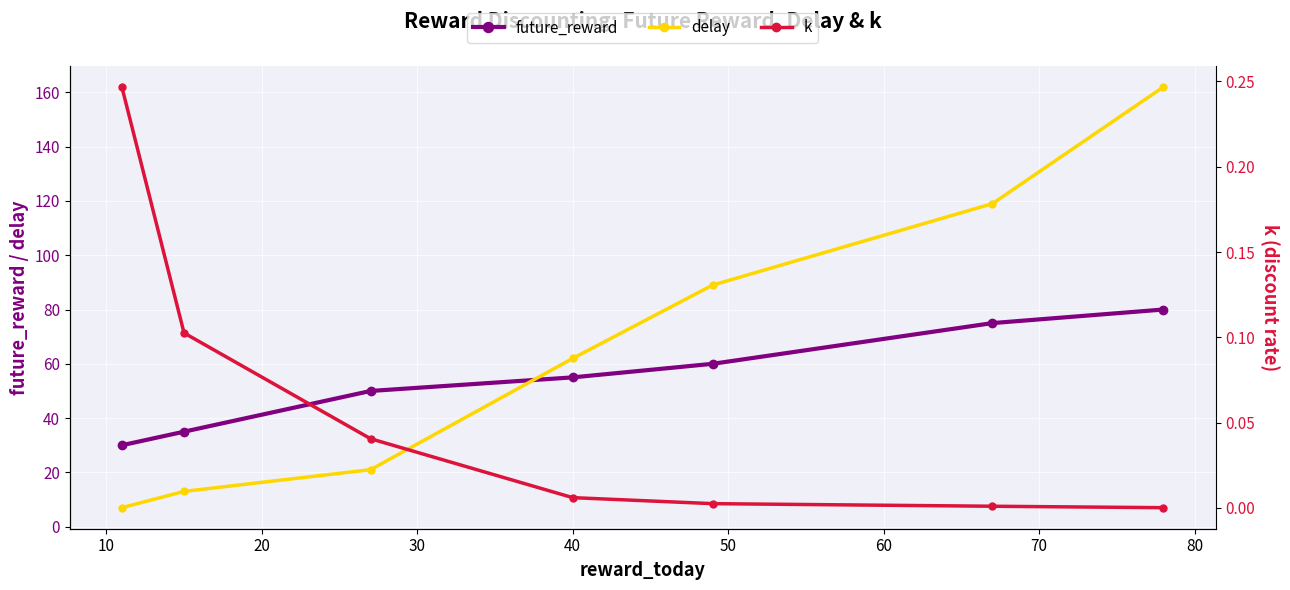

What is the value of the delay point at the 3rd from the left?

21